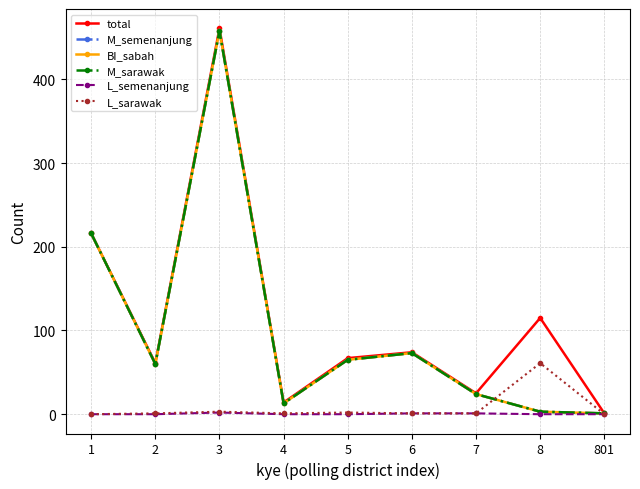

Where is total nearest to the value 231?

1